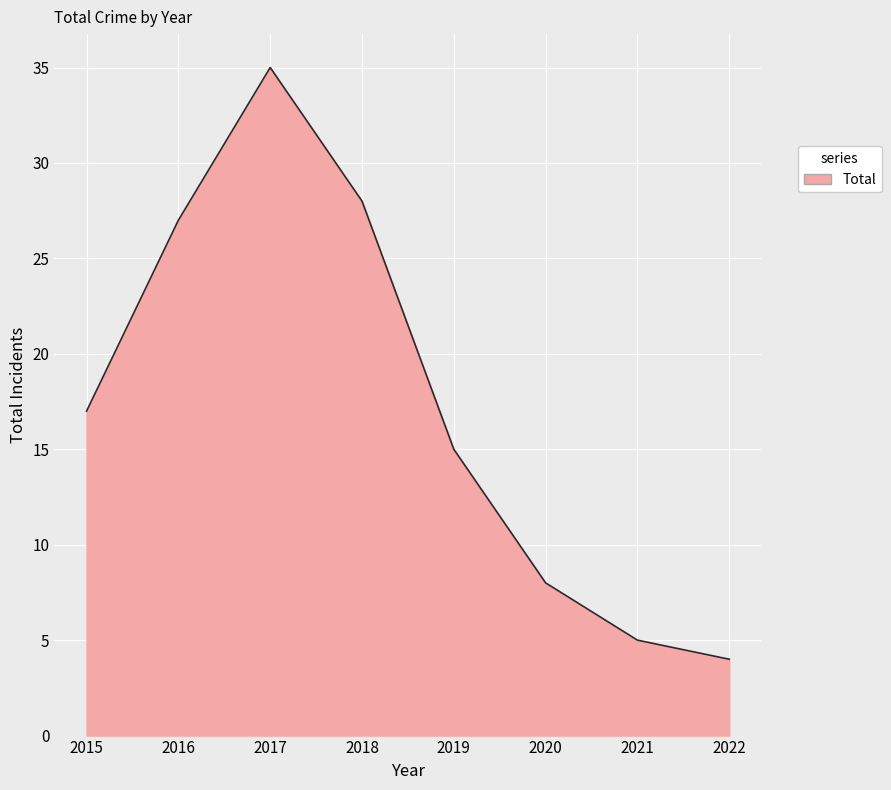

What value does the data have at 2020?

8